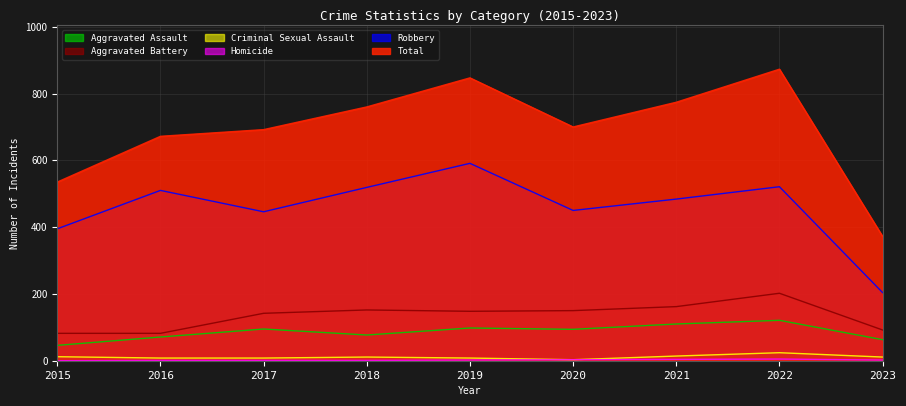

Which label corresponds to the largest value in the chart?

2022